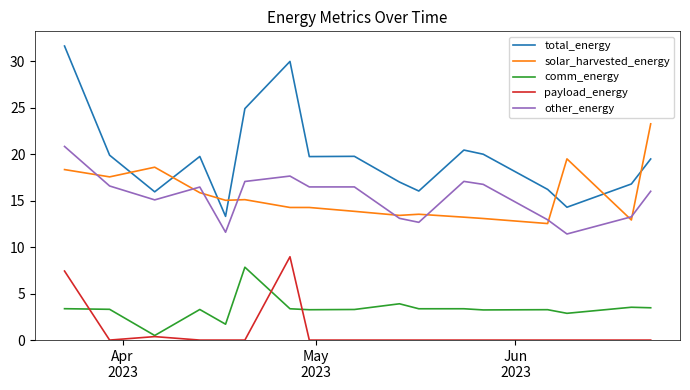

Which series has the widest spread of values?

total_energy